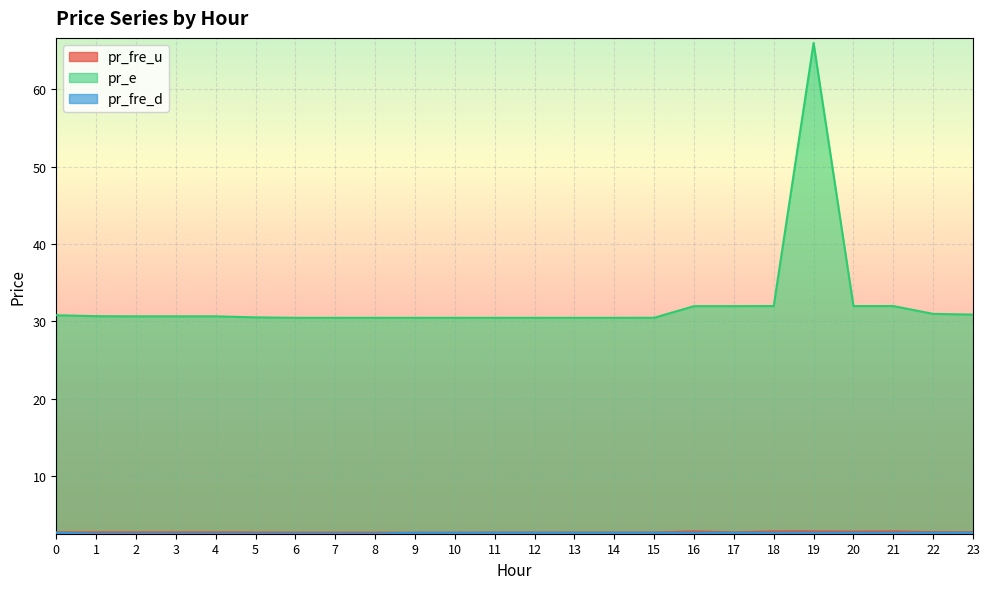

At which label is pr_e closest to 48?

18